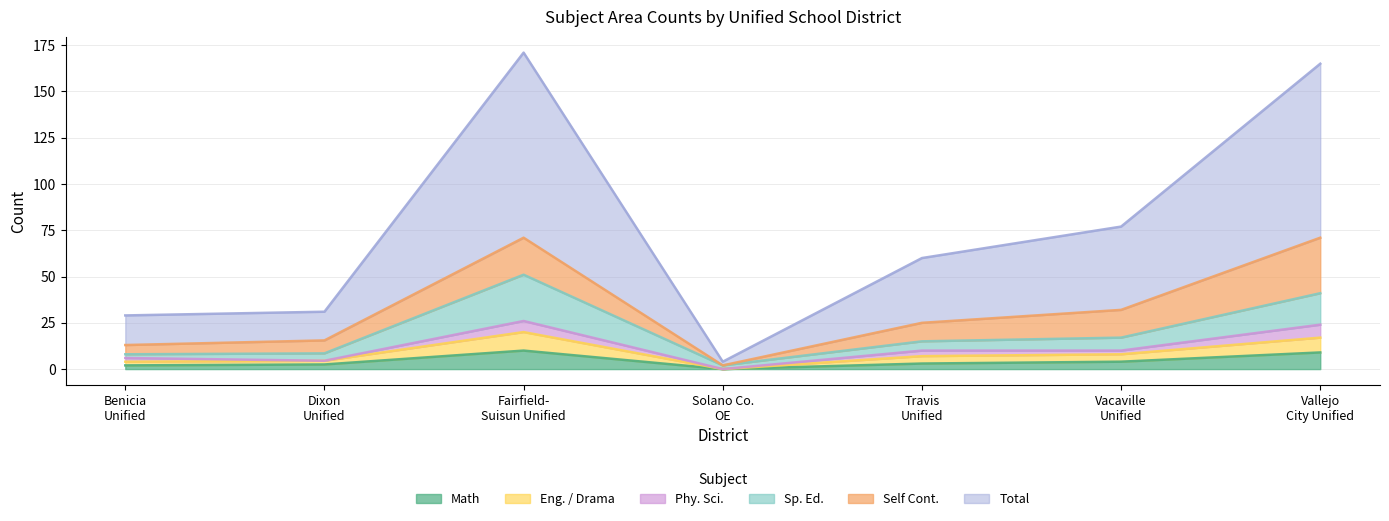

What is the maximum value for Math?

10.0